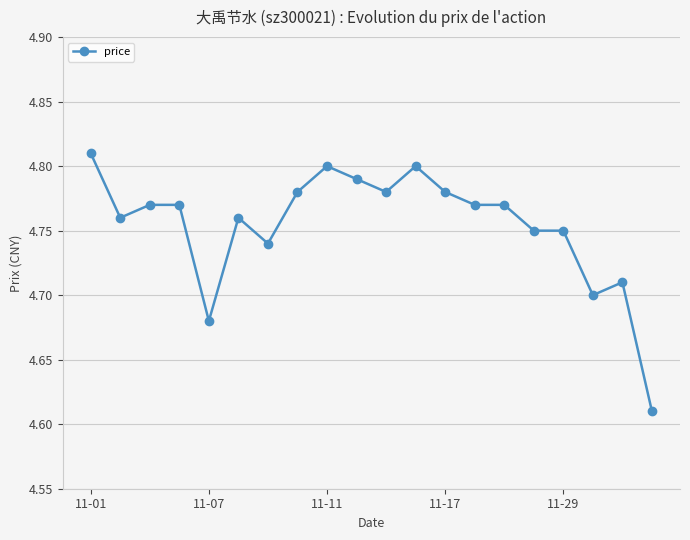

What is the difference between the second highest and minimum values?

0.2